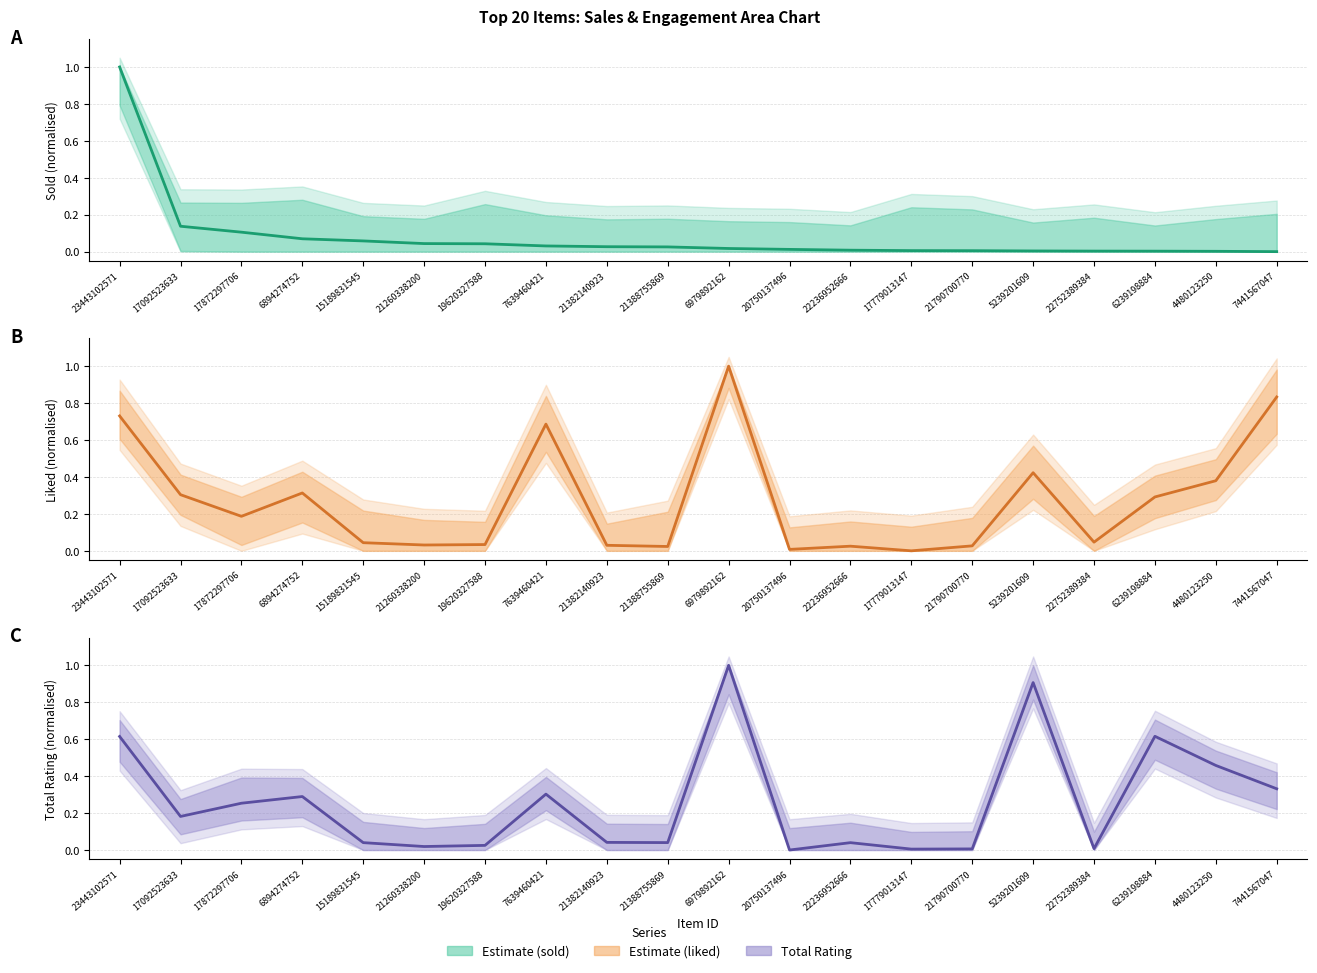

What is the sum of all Liked values?

5.4